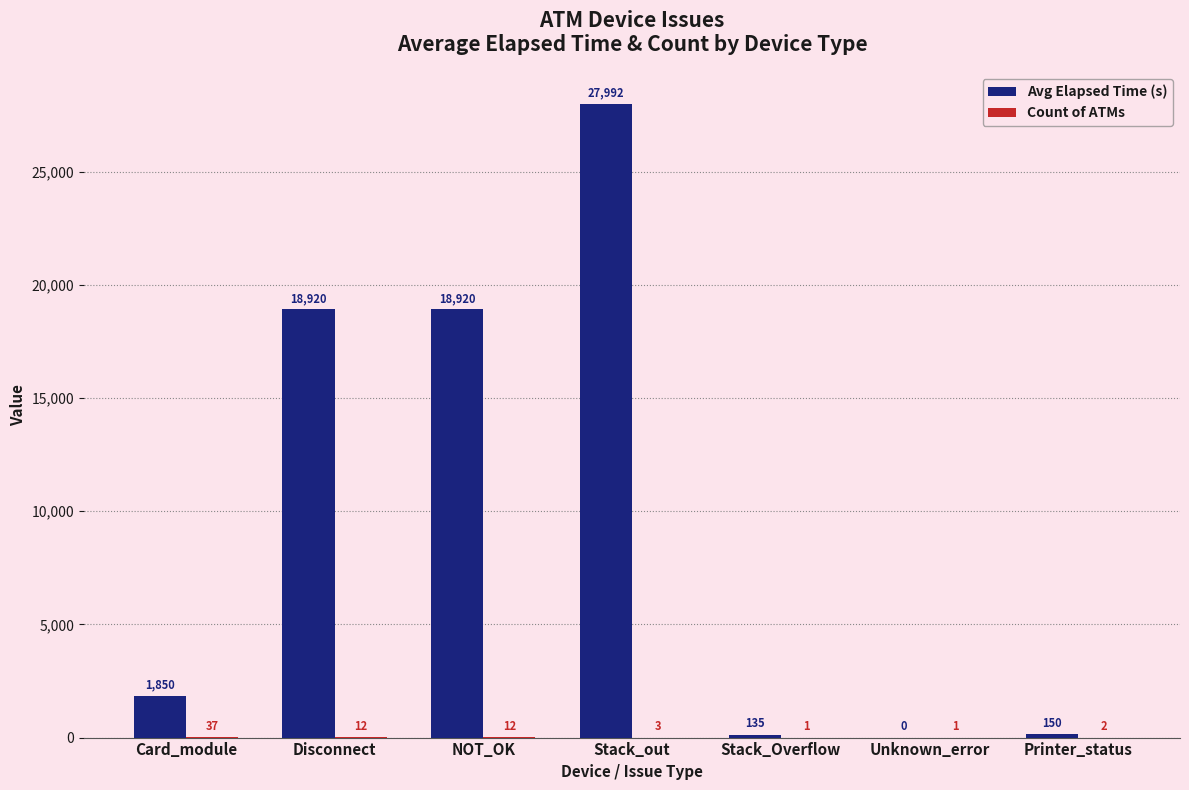

What is the sum of the Avg Elapsed Time (s) values at Stack_Overflow and Card_module?

1985